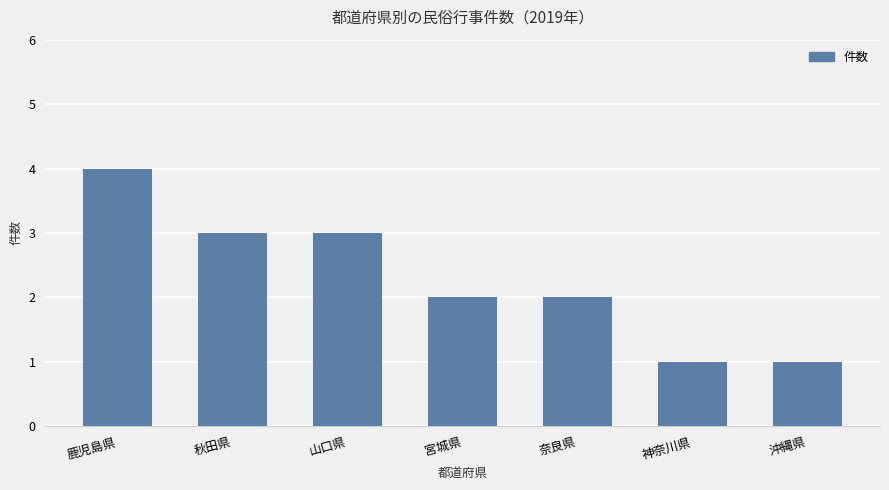

Which label corresponds to the largest value in the chart?

鹿児島県